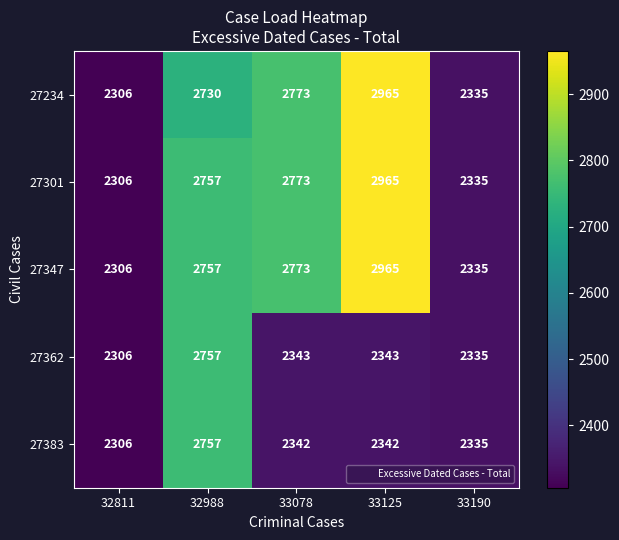

Count the number of categories in the chart.

5